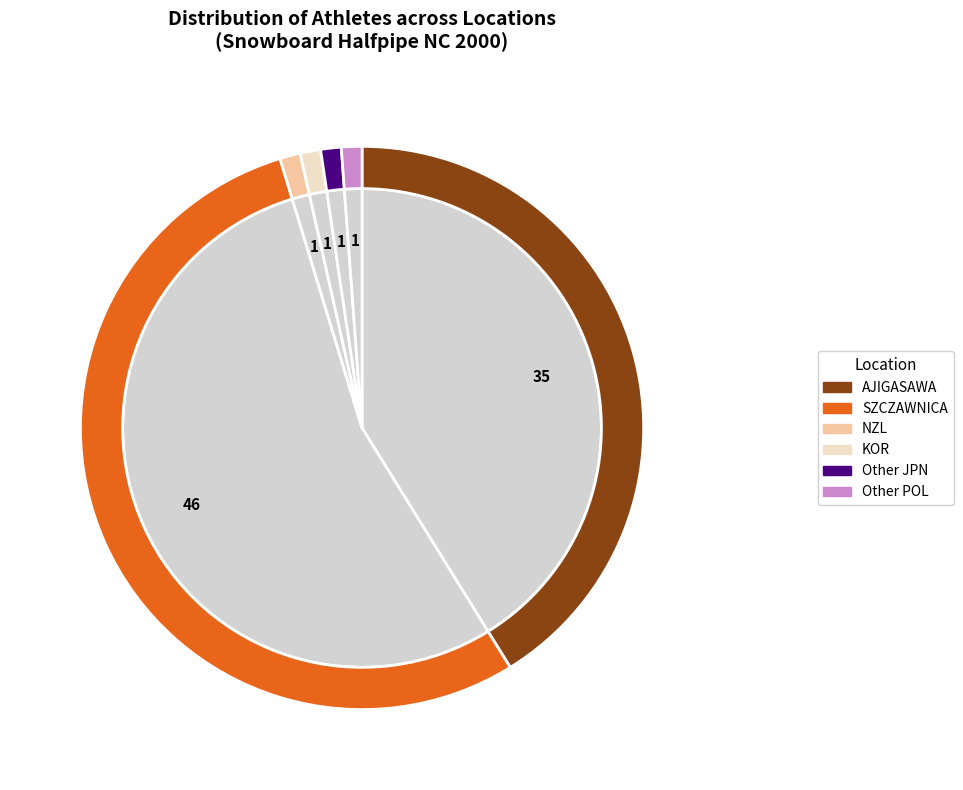

Count the number of slices in the pie.

6